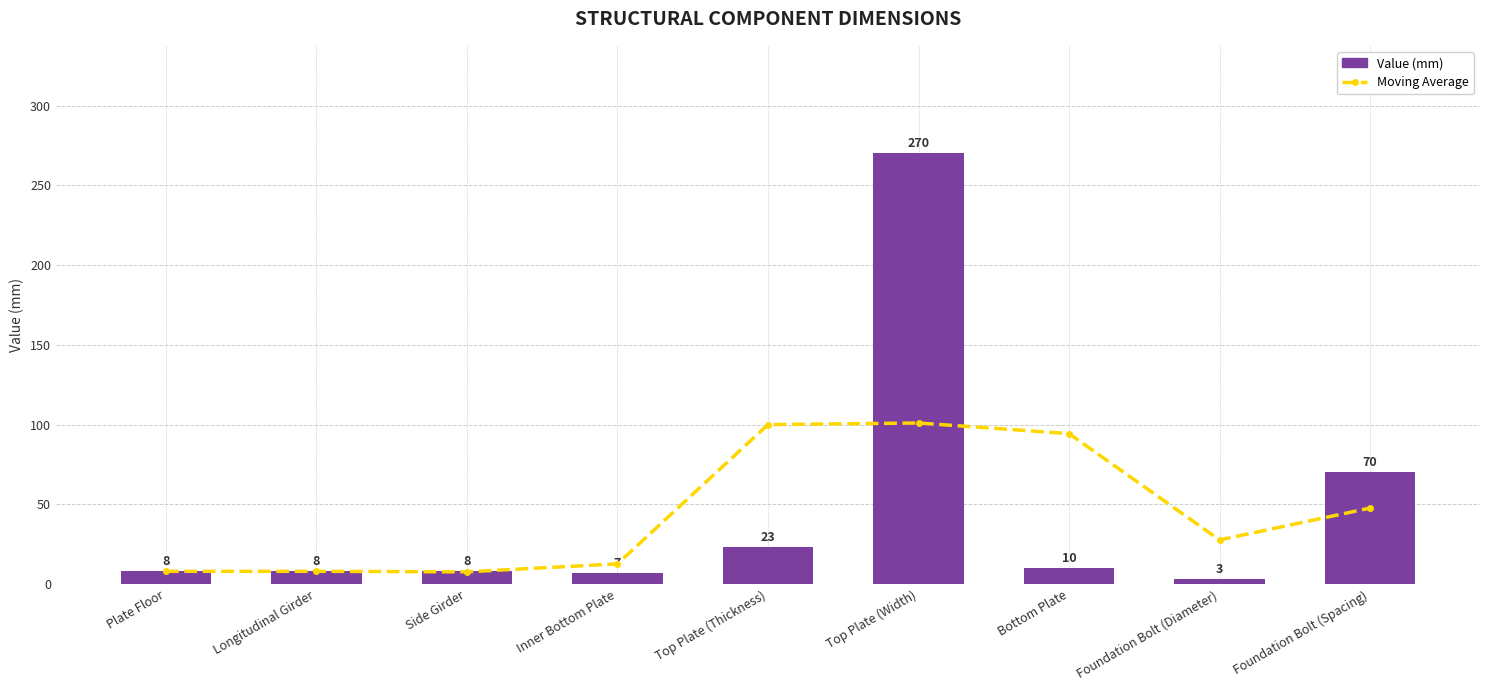

At Bottom Plate, list the series in order from largest to smallest.

Moving Average, Value (mm)